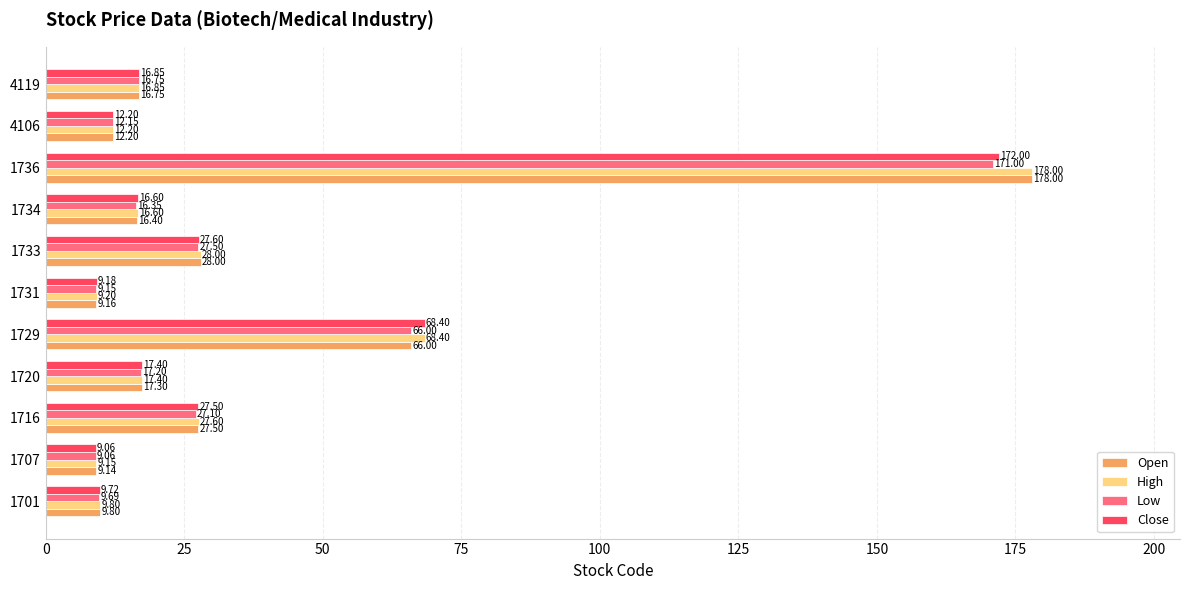

Rank the categories by Open value from highest to lowest.

1736, 1729, 1733, 1716, 1720, 4119, 1734, 4106, 1701, 1731, 1707